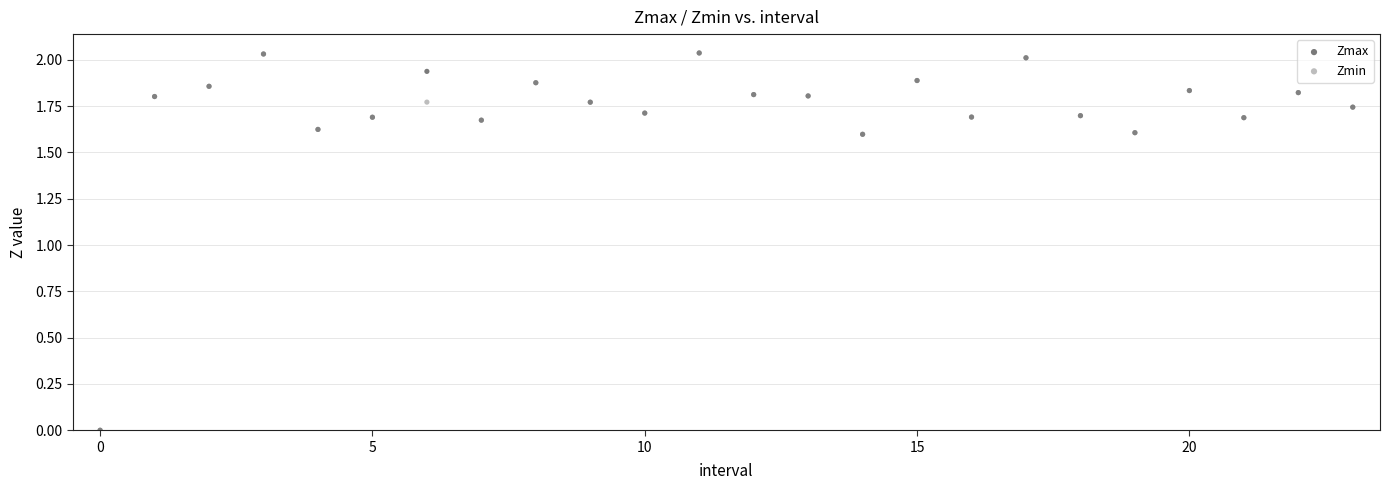

What are all the series names shown in the legend?

Zmax, Zmin